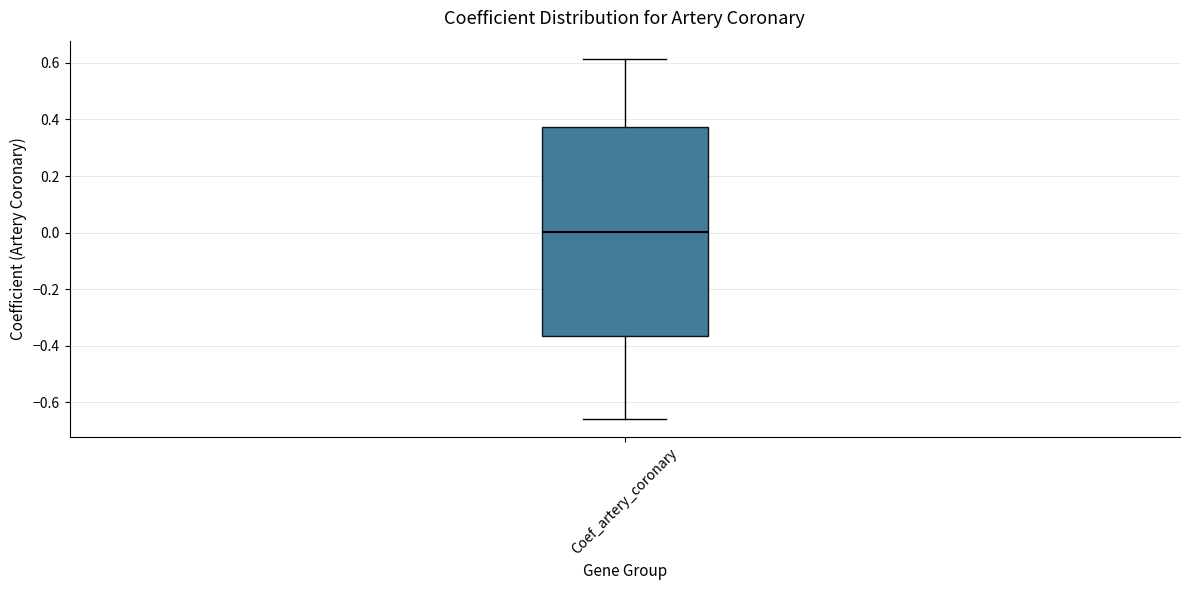

Transcribe this box plot: give where the median line is, the range the box spans, and where the two whiskers end, as read against the y-axis. The values are not printed on the chart, so give them approximately, as read against the axis.

median 0.00, box -0.36 to 0.38, whiskers -0.66 to 0.62